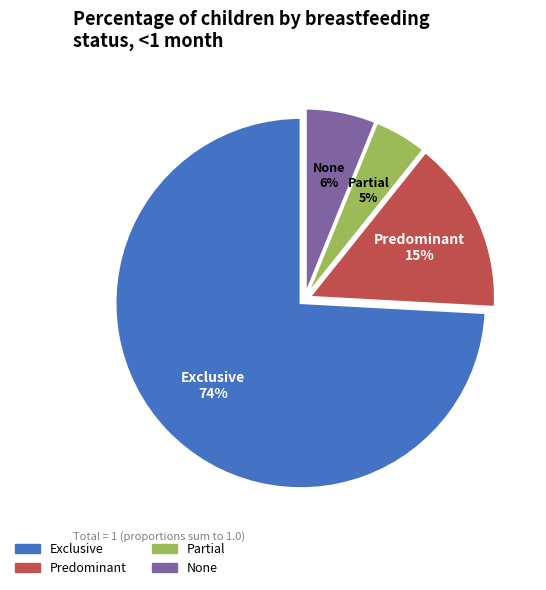

Is it true that Predominant is 15% of the pie?

True